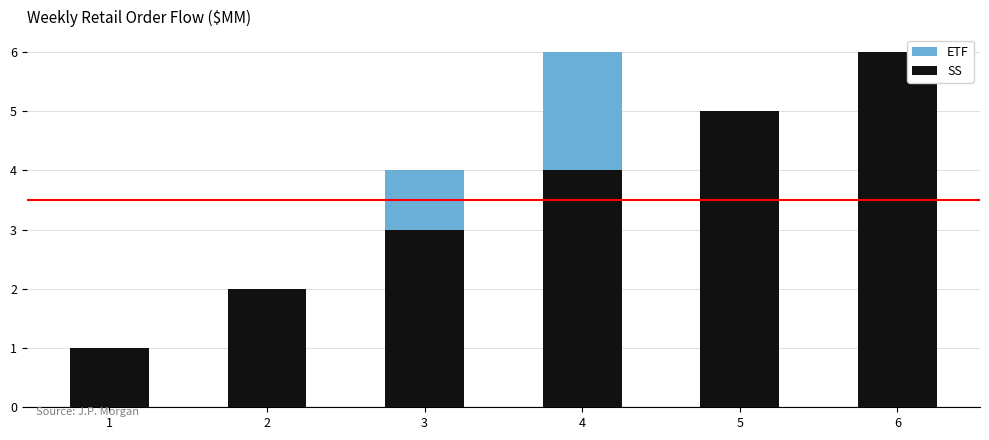

Rank the categories by ETF value from highest to lowest.

4, 5, 3, 6, 2, 1